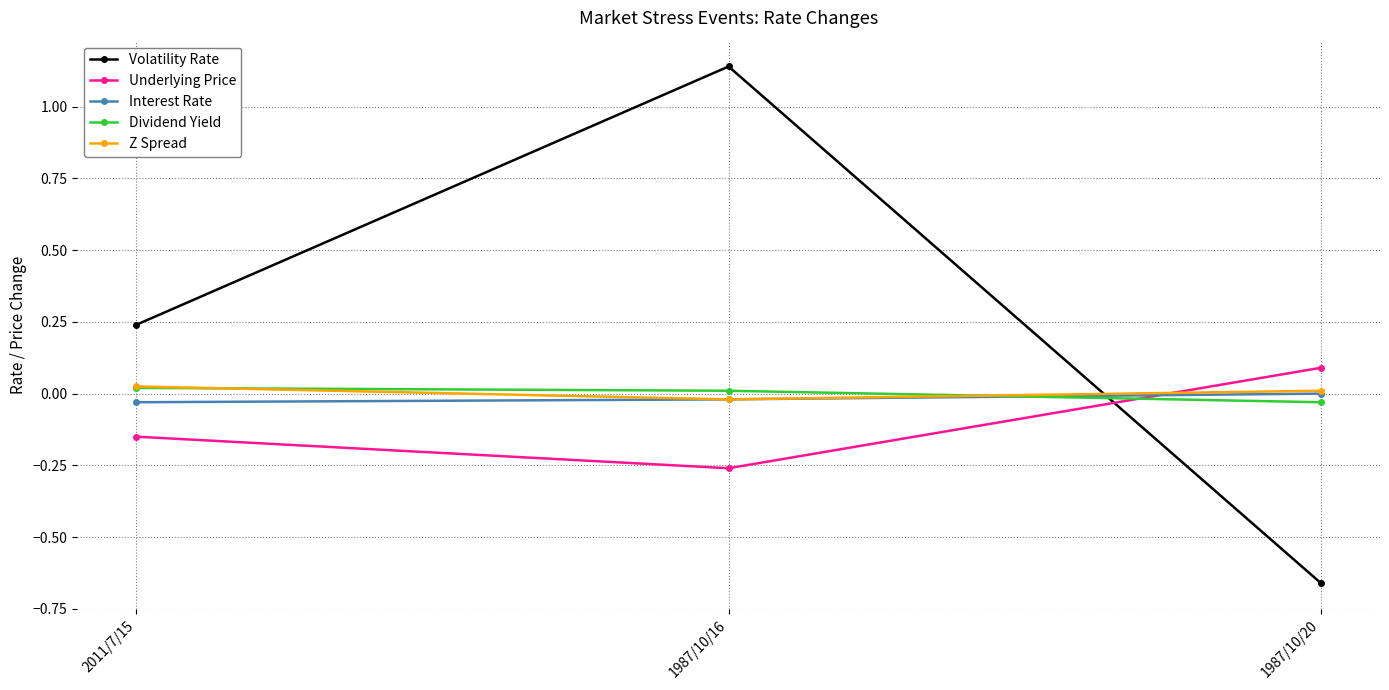

The value of Interest Rate at 2011/7/15 is -0.0. True or false?

True